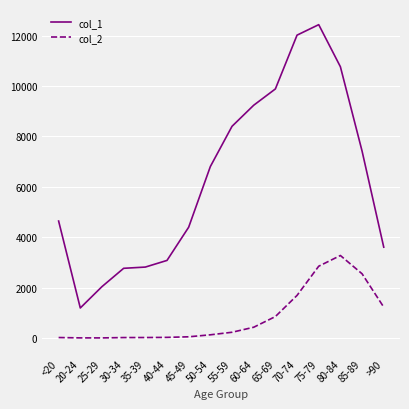

What are all the series names shown in the legend?

col_1, col_2